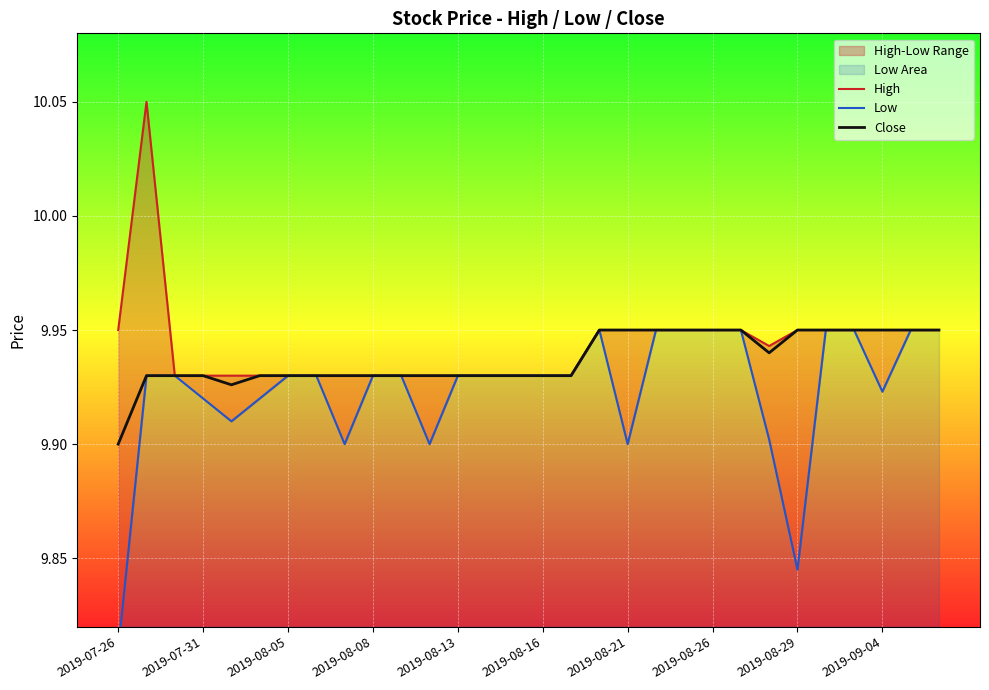

Which series has the largest total across all categories?

High